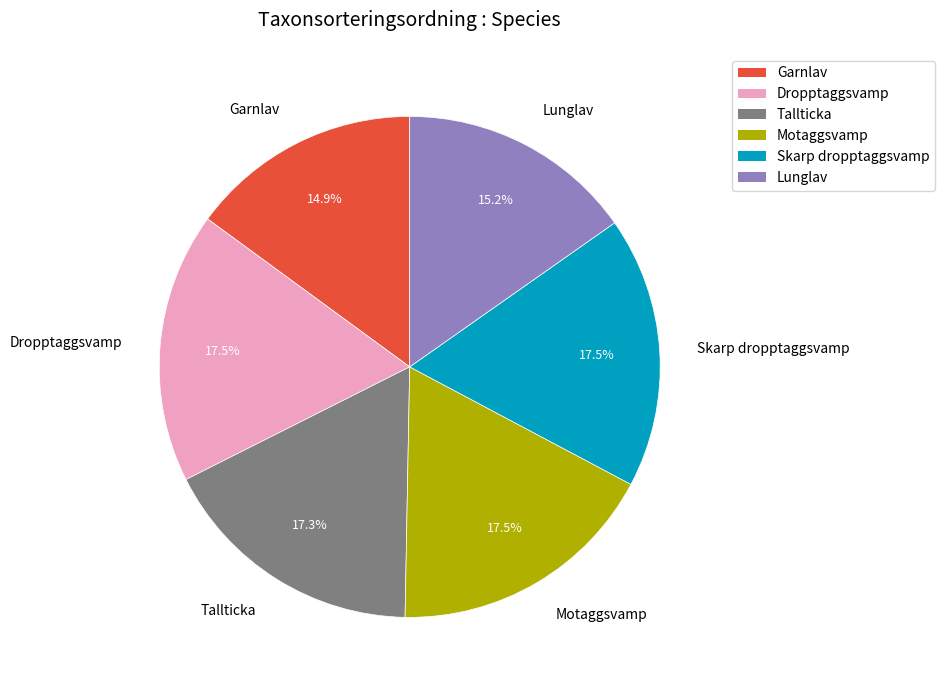

Does Tallticka represent more than half of the total?

No